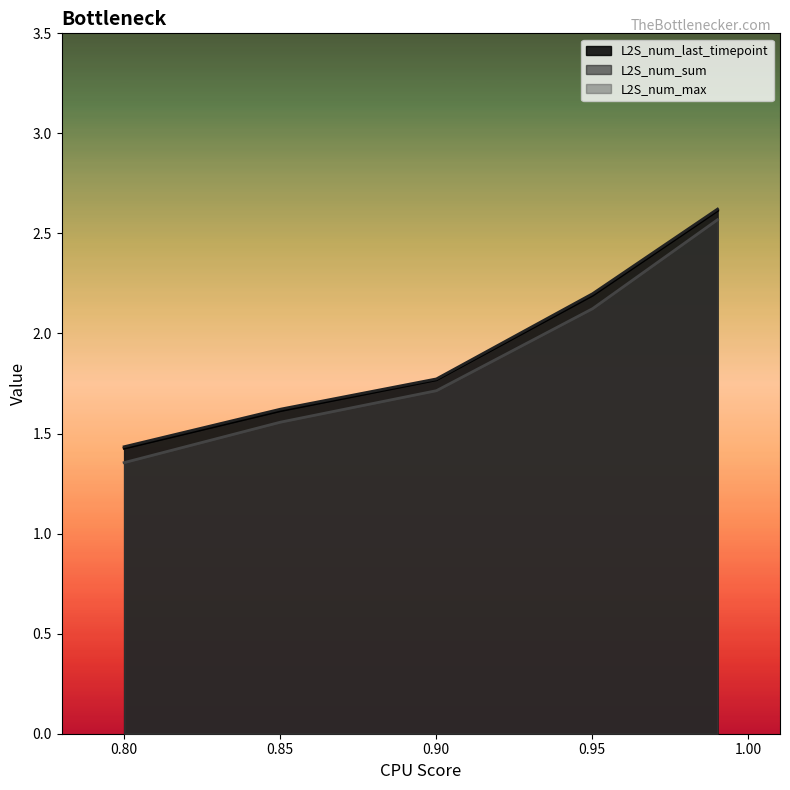

What is the highest value of the L2S_num_sum series?

2.6